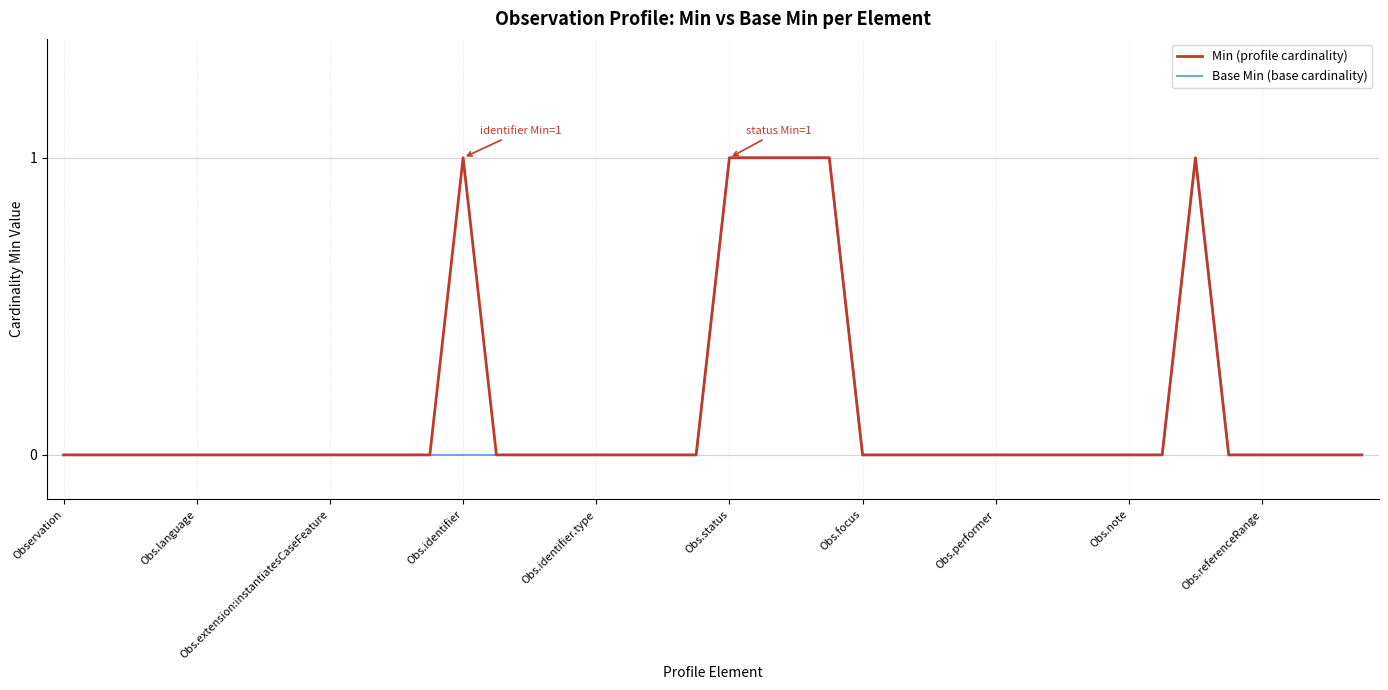

Does the chart have visible grid lines?

Yes